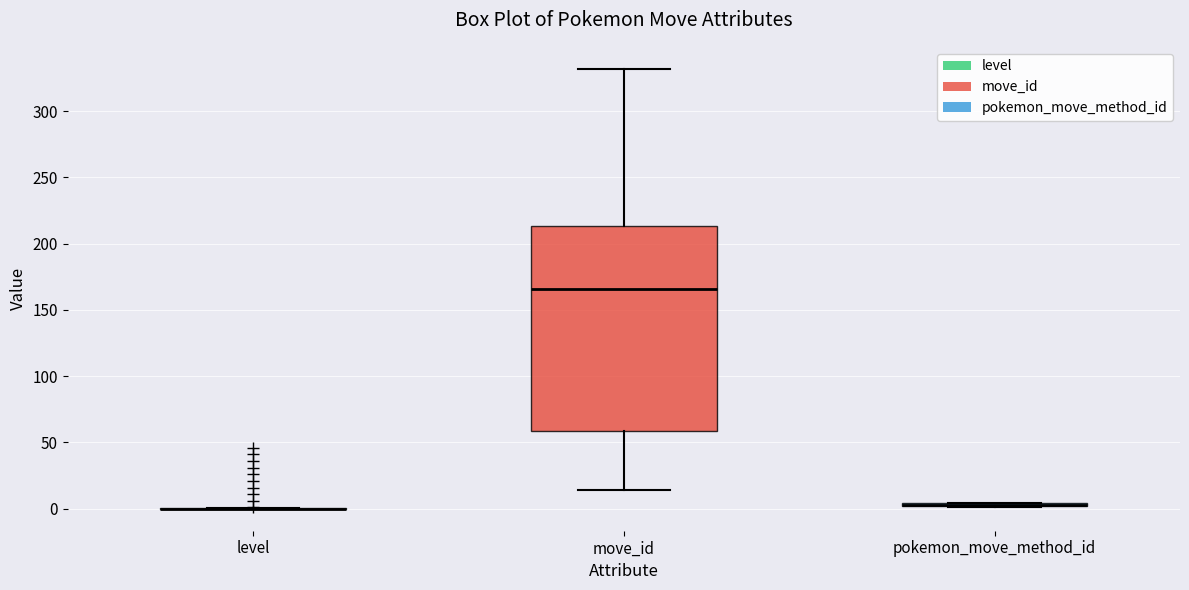

Where does the median line of the box for move_id sit on the y-axis? The values are not printed on the chart, so give them approximately, as read against the axis.

165